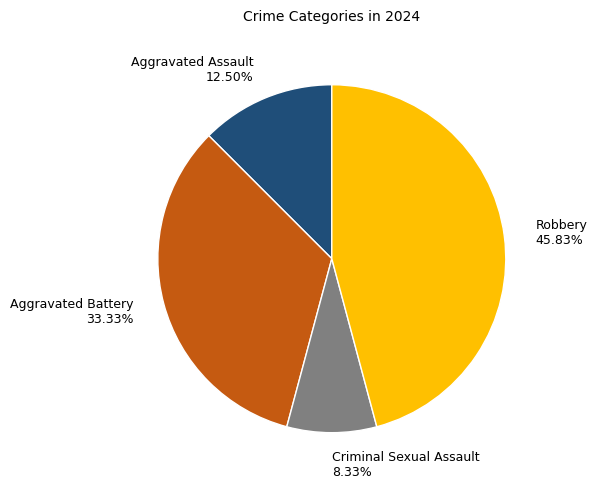

Does Robbery account for over 50% of the chart?

No